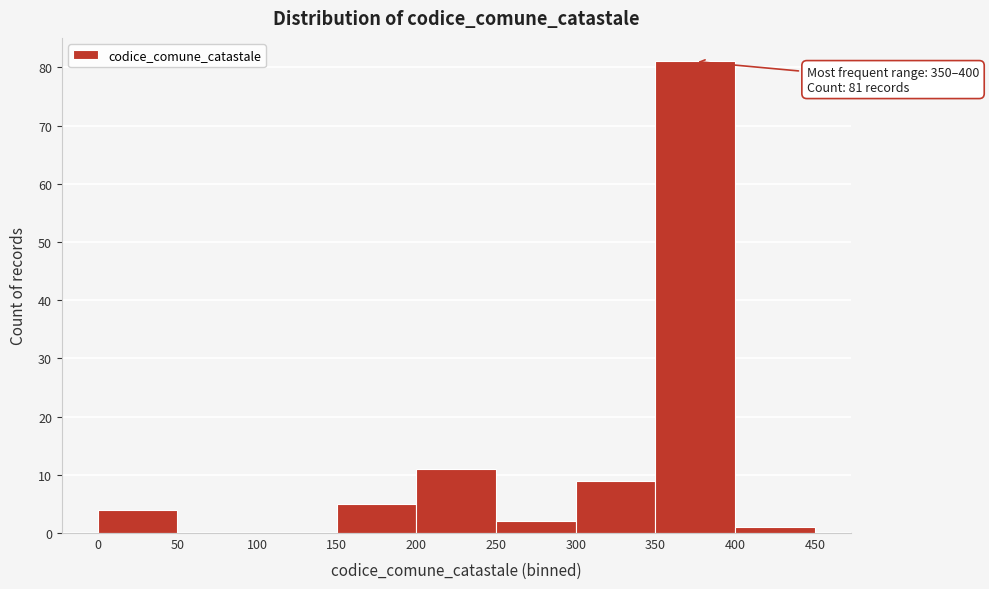

Which range on the x-axis has the tallest bar?

350 to 400